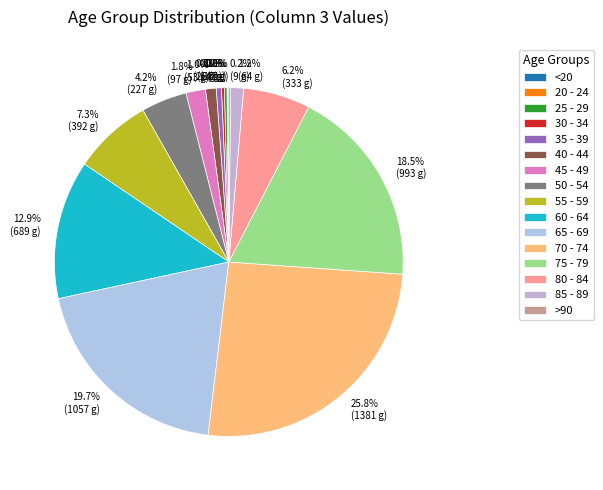

To the nearest percent, what is the combined percentage of 80 - 84 and <20?

6%